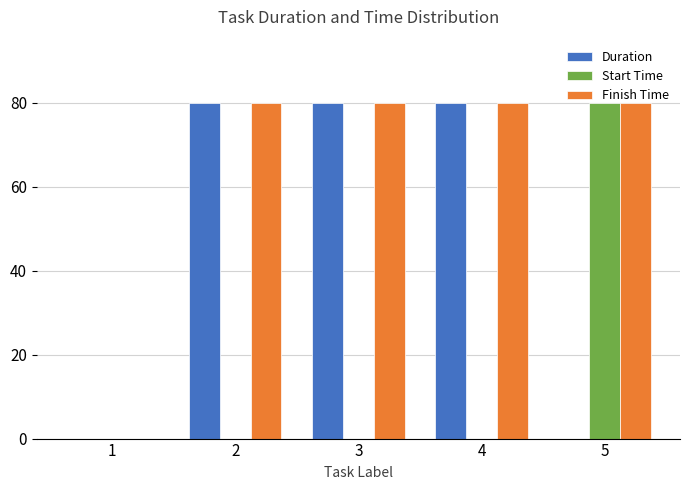

The value of Finish Time at 1 is -41. True or false?

False